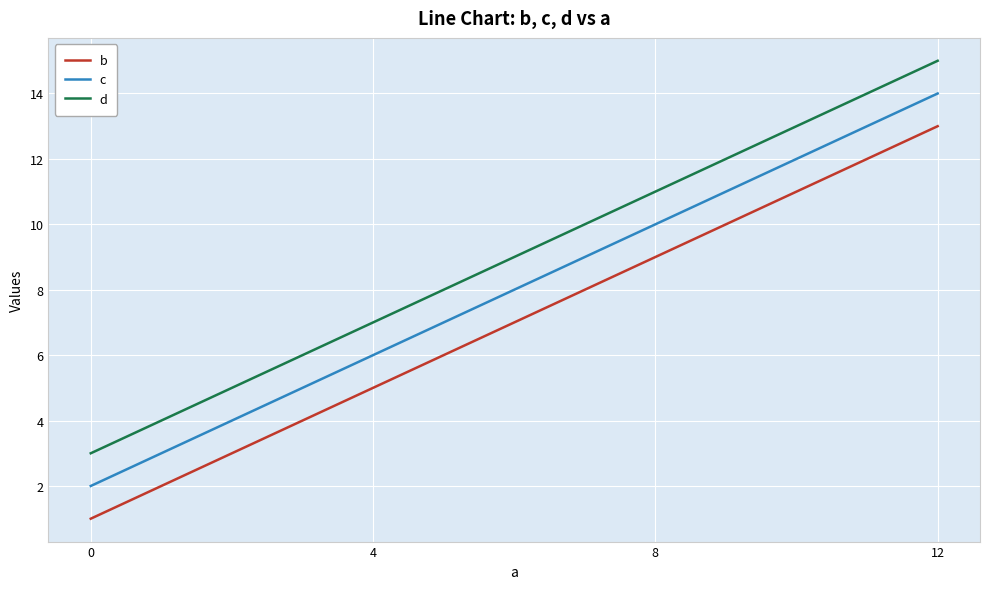

How many categories are shown in the chart?

4